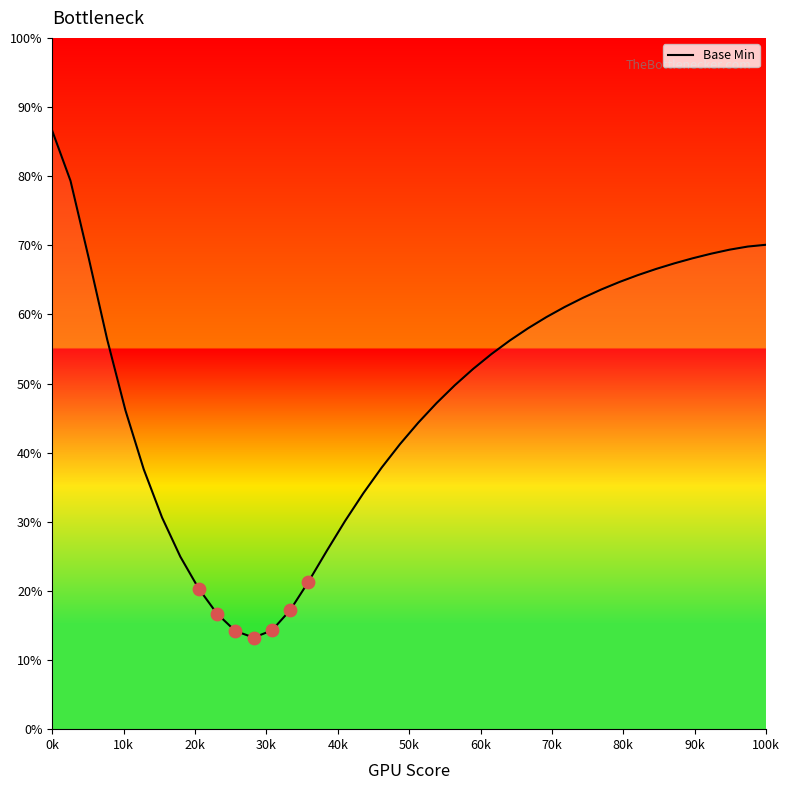

What is the minimum value shown in the chart?

13.2